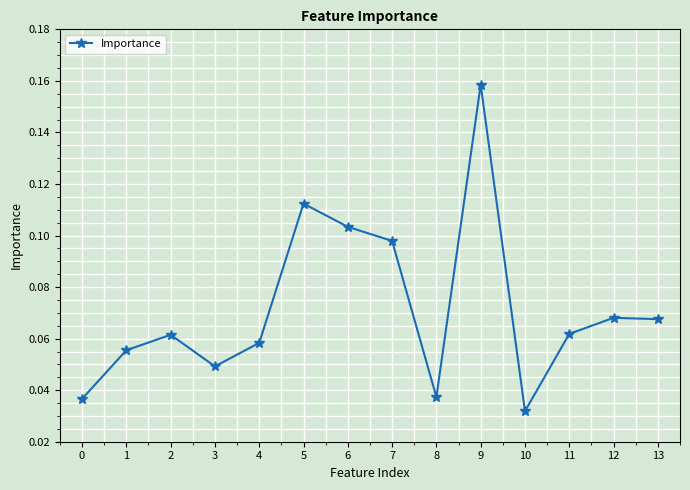

At which category does the chart reach its peak across all series?

9